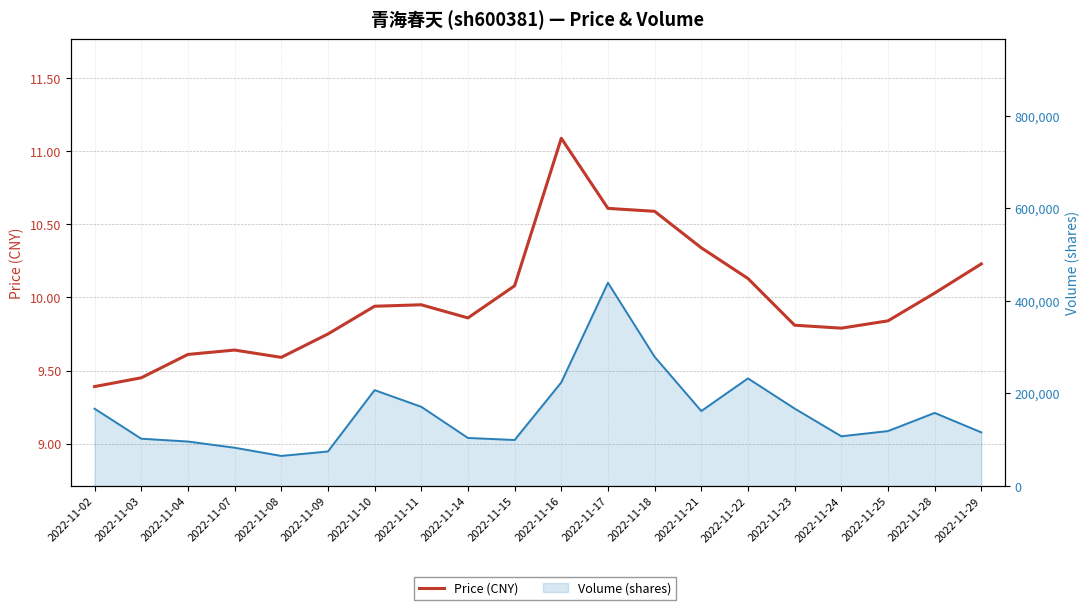

What is the sum of the values at 2022-11-10 and 2022-11-02?

19.3